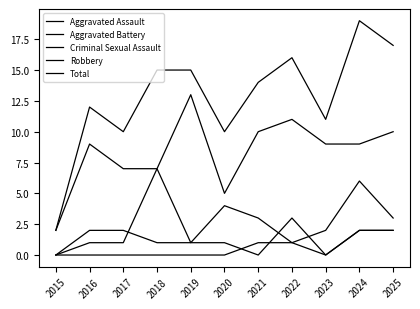

How many lines are shown in the chart?

5